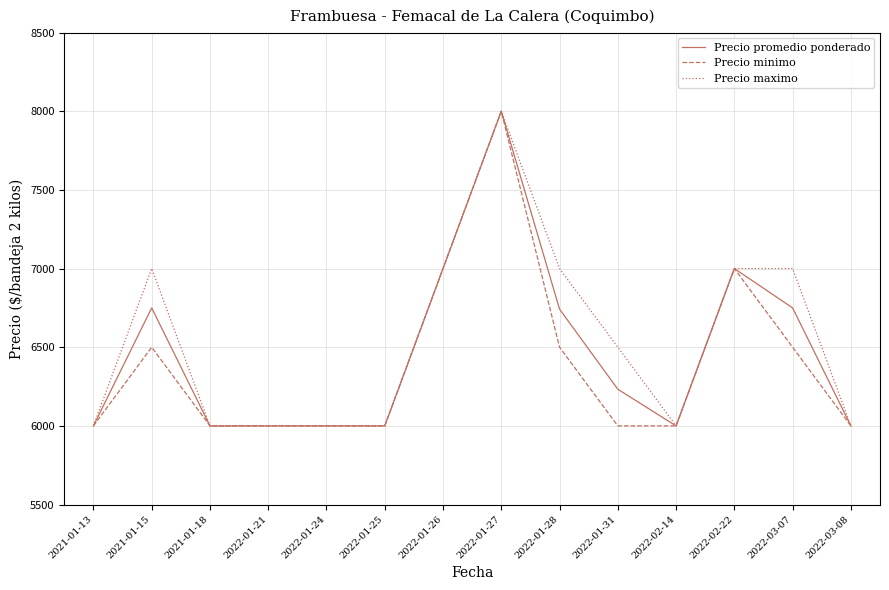

Count the number of categories in the chart.

14